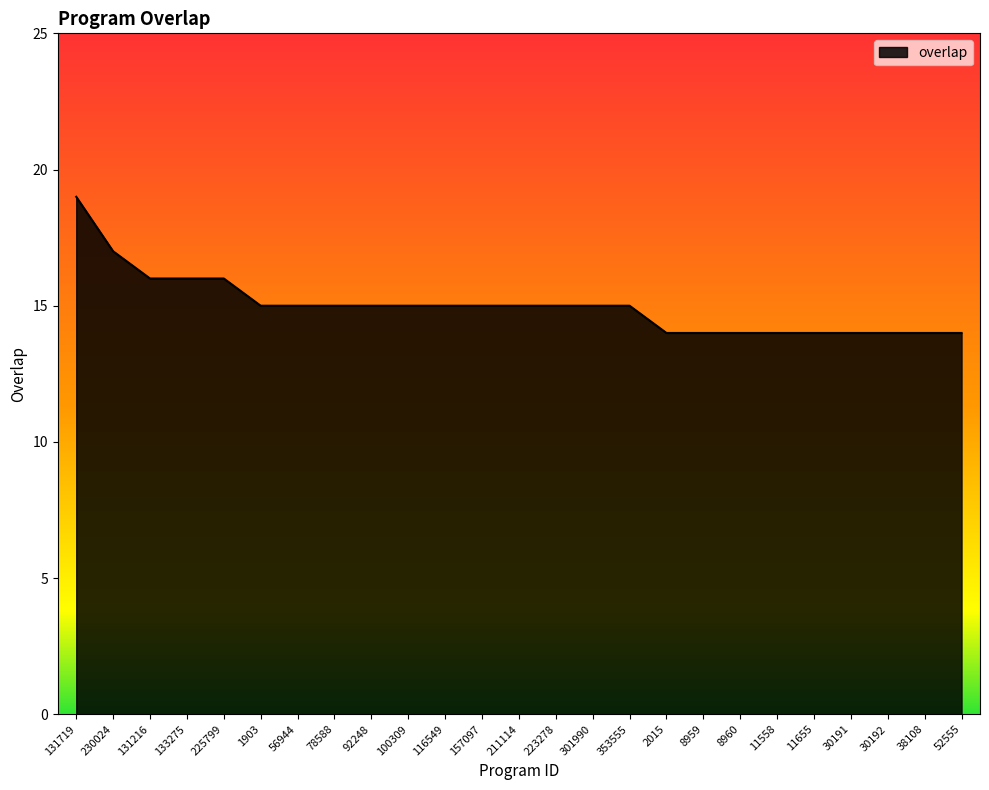

How many lines are shown in the chart?

1